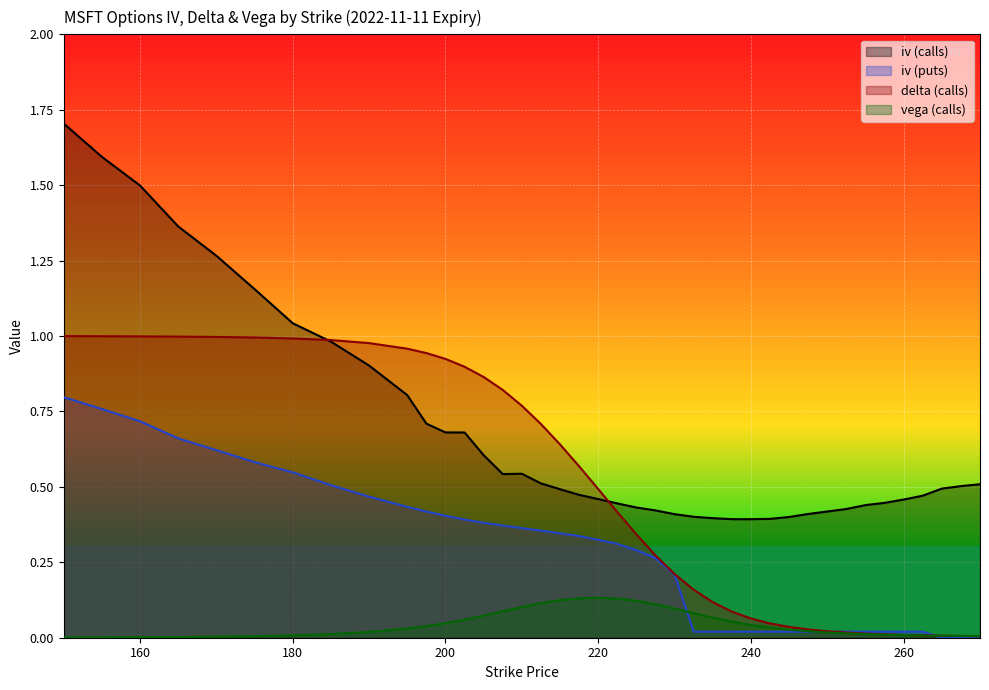

List the series in order of their overall mean, lowest first.

vega (calls), iv (puts), delta (calls), iv (calls)